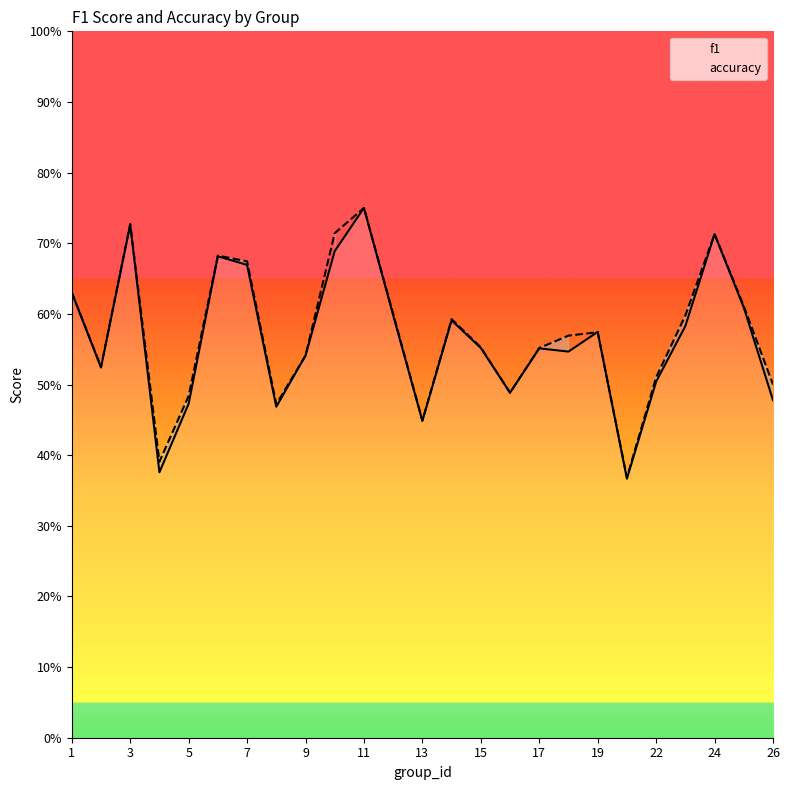

How many data points does each series have?

25